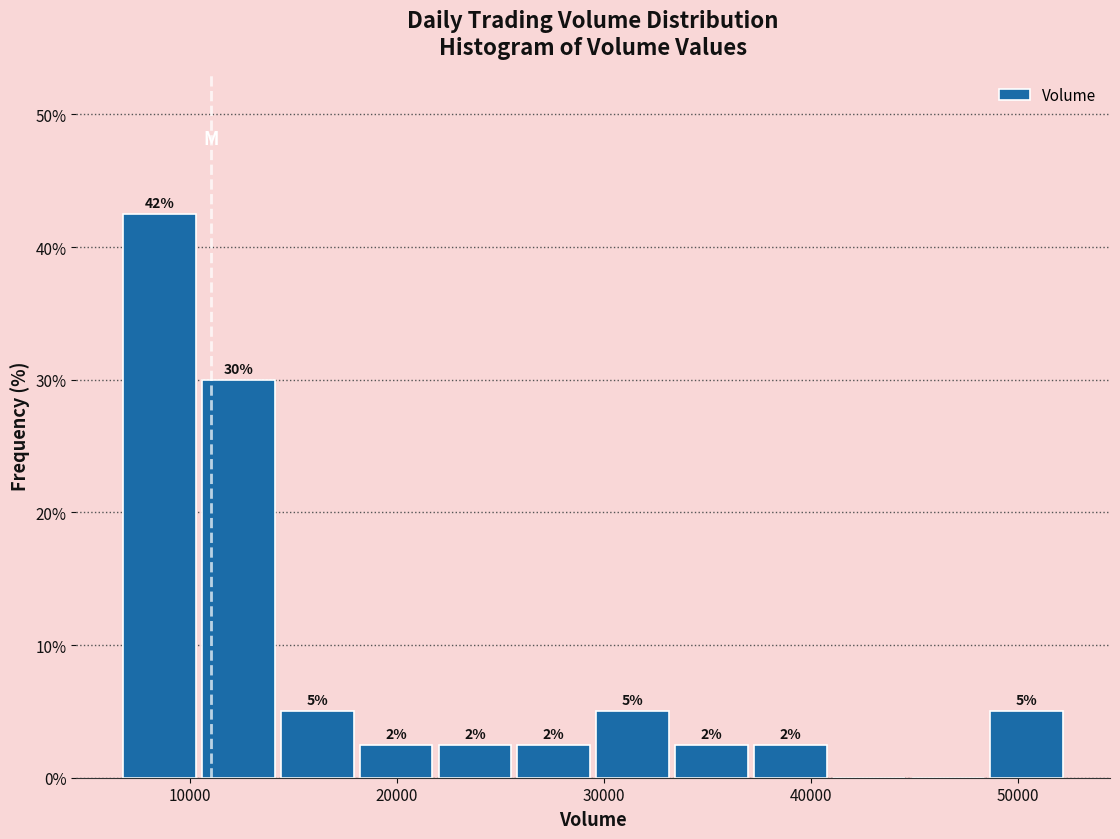

Read against the x-axis, roughly where is the centre of the tallest bar?

9000